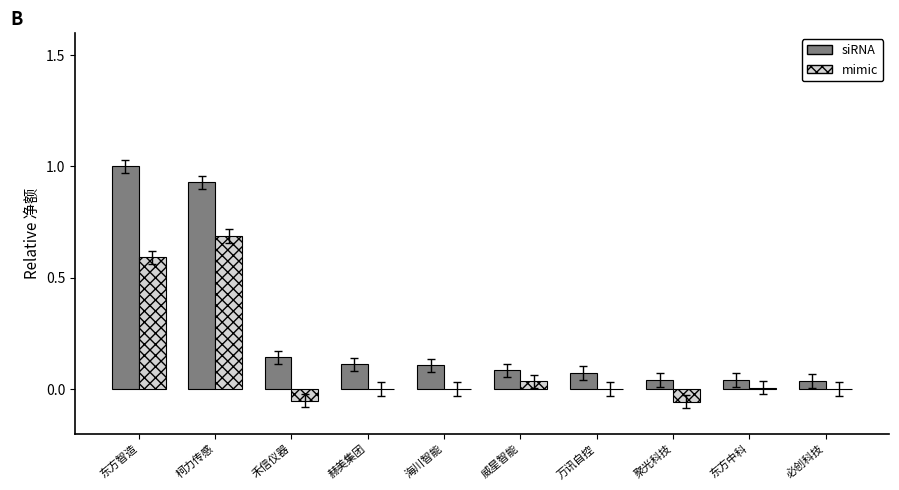

Which series has the largest total across all categories?

siRNA